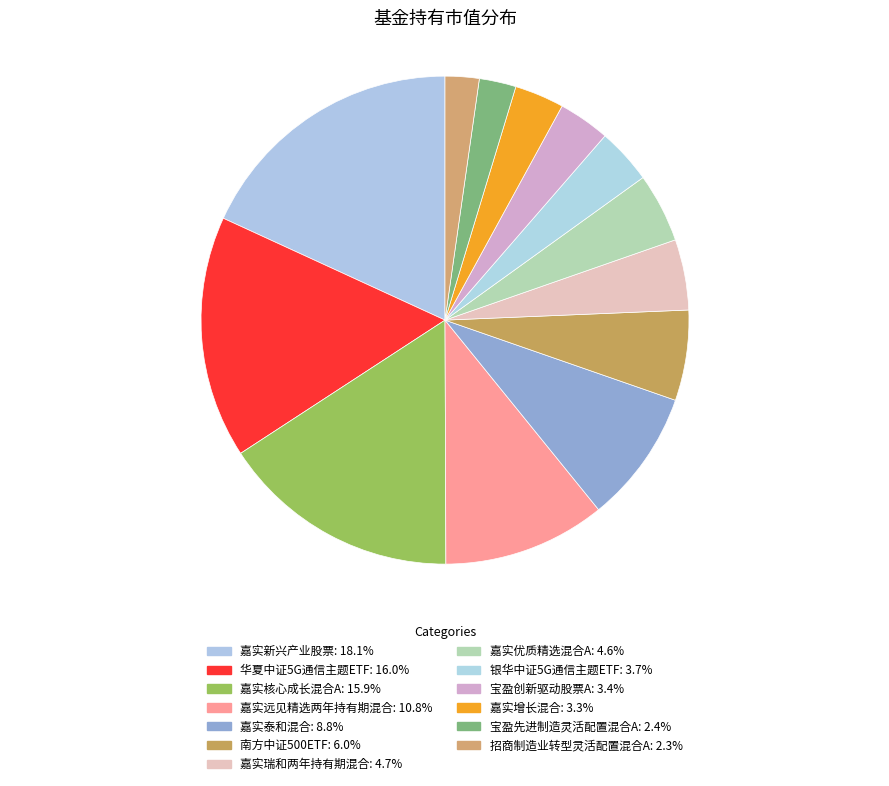

What portion of the pie excludes 南方中证500ETF?

94.0%